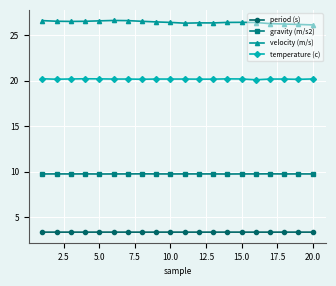

What is the average value of the period (s) series?

3.4